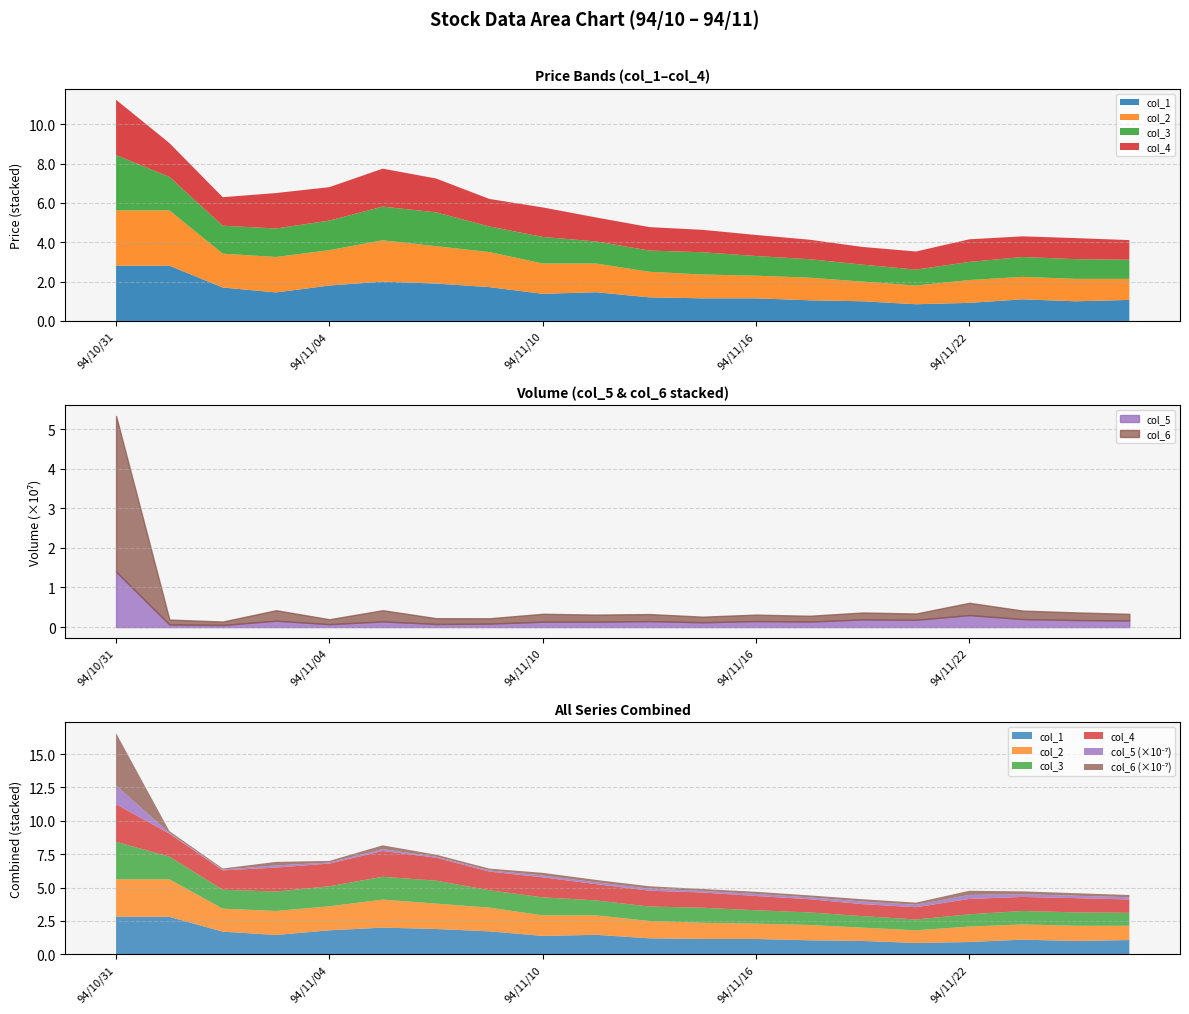

Between 94/11/25 and 94/11/09, which is larger?

94/11/09